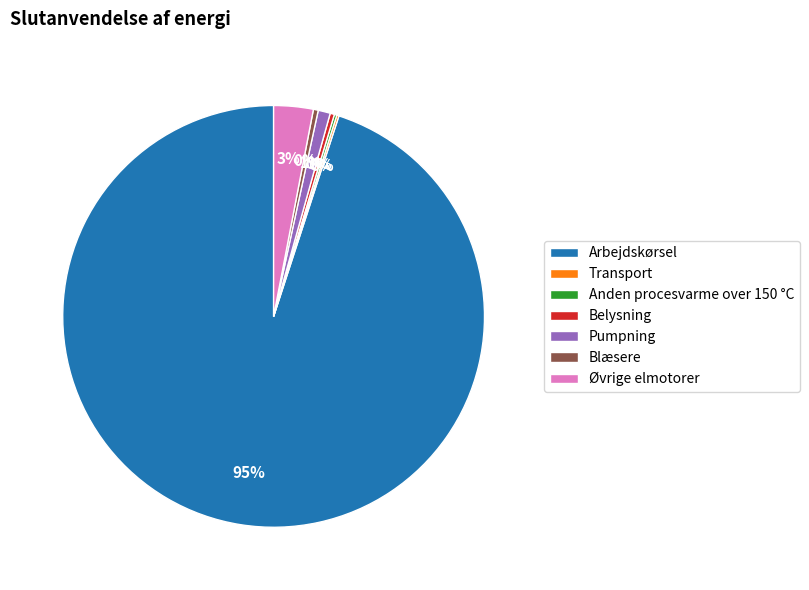

Which slice is the largest?

Arbejdskørsel